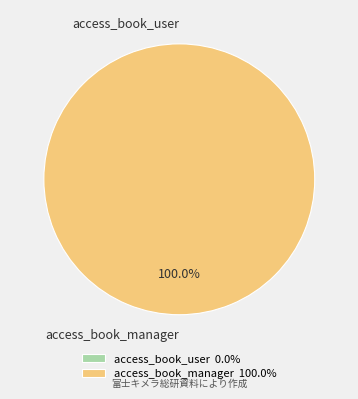

What percentage is the access_book_manager slice, to the nearest percent?

100%